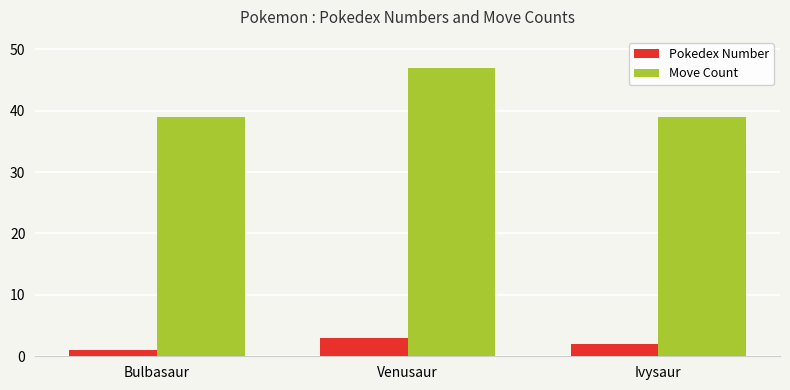

True or false: Pokedex Number has a value of 3 at Venusaur.

True